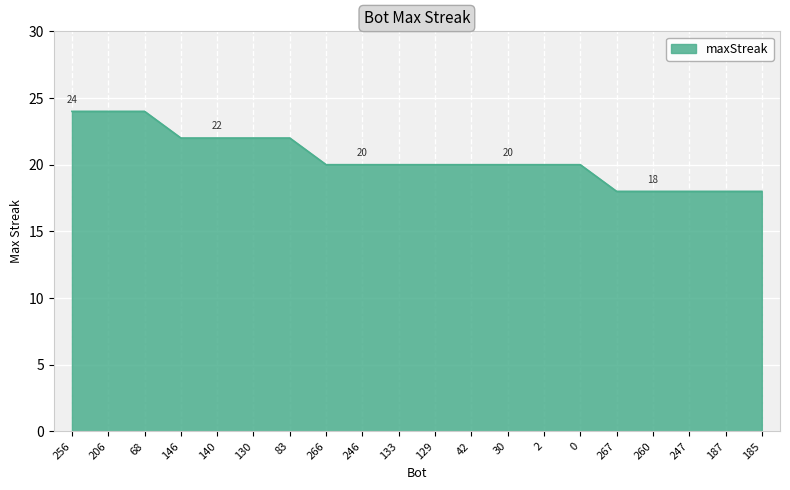

Which has a higher value, 266 or 256?

256